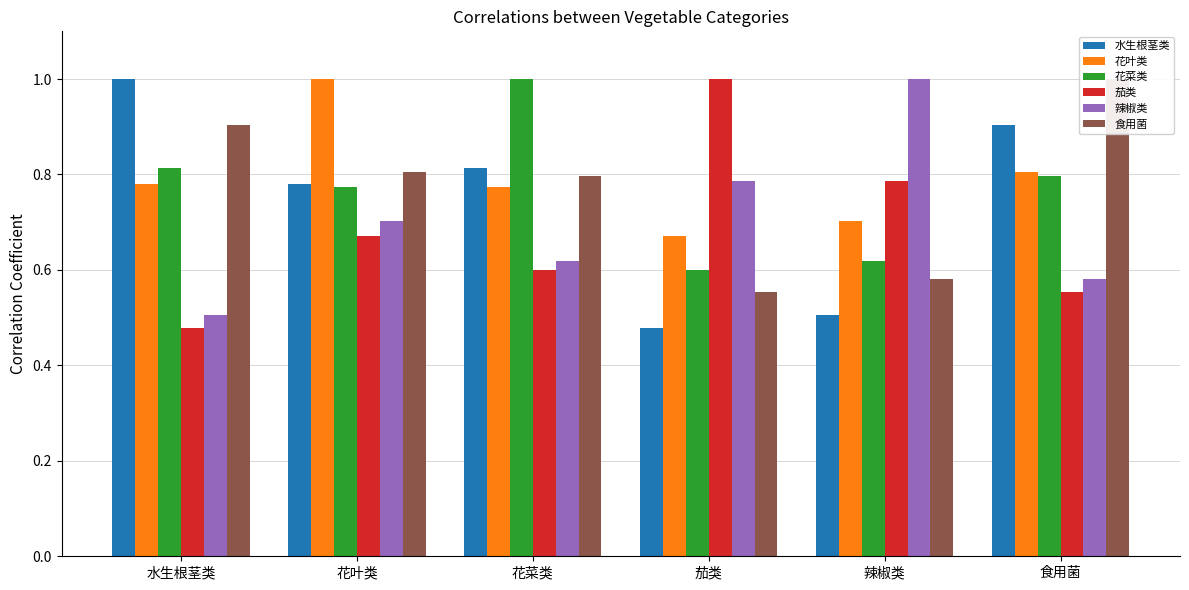

At which category is the sum across all series the highest?

花叶类